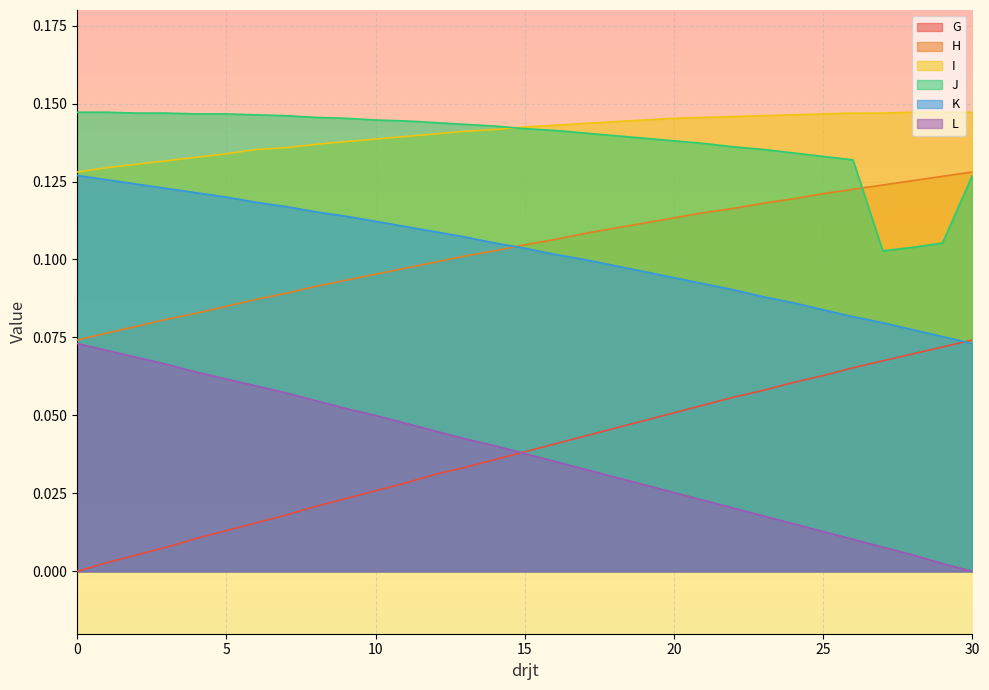

True or false: I and L cross at least once.

False